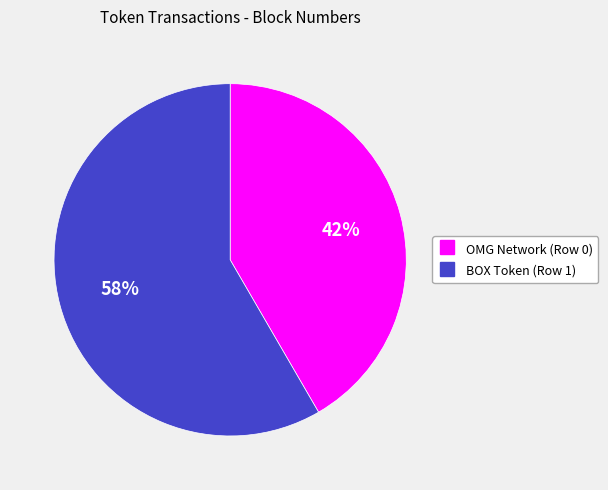

To the nearest percent, what is the combined percentage of OMG Network (Row 0) and BOX Token (Row 1)?

100%